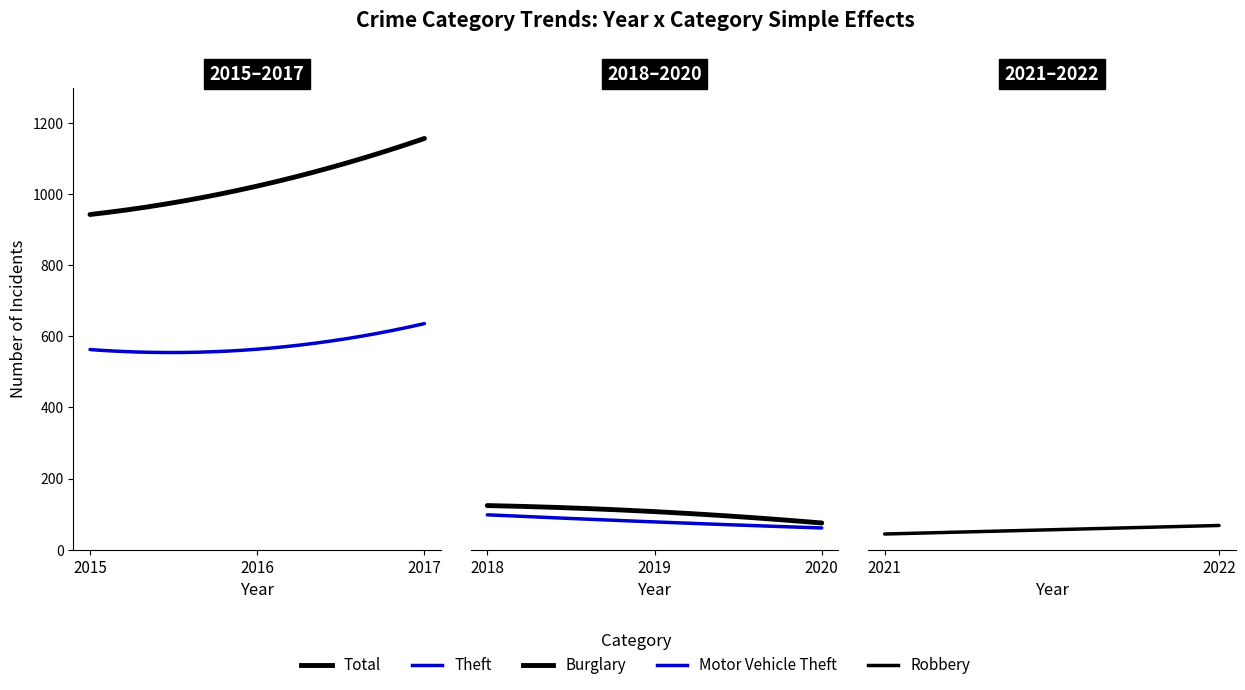

How many series are shown in this chart?

5